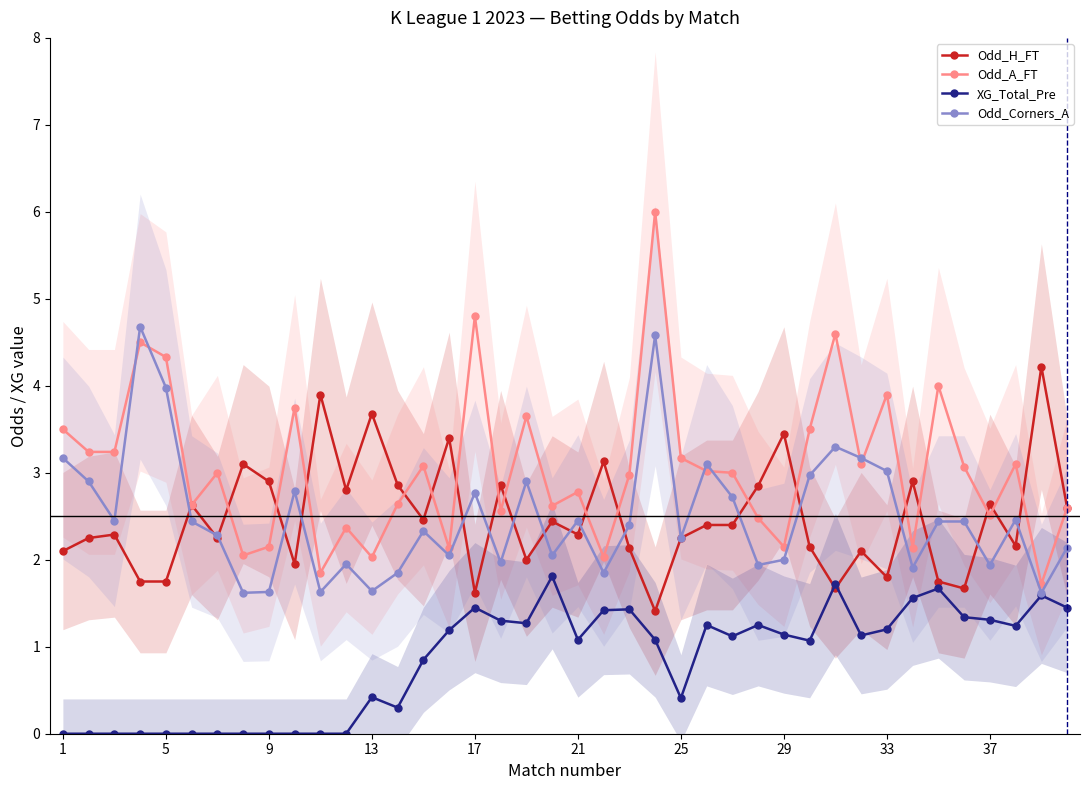

True or false: XG_Total_Pre has more than 0 interior local peaks.

True